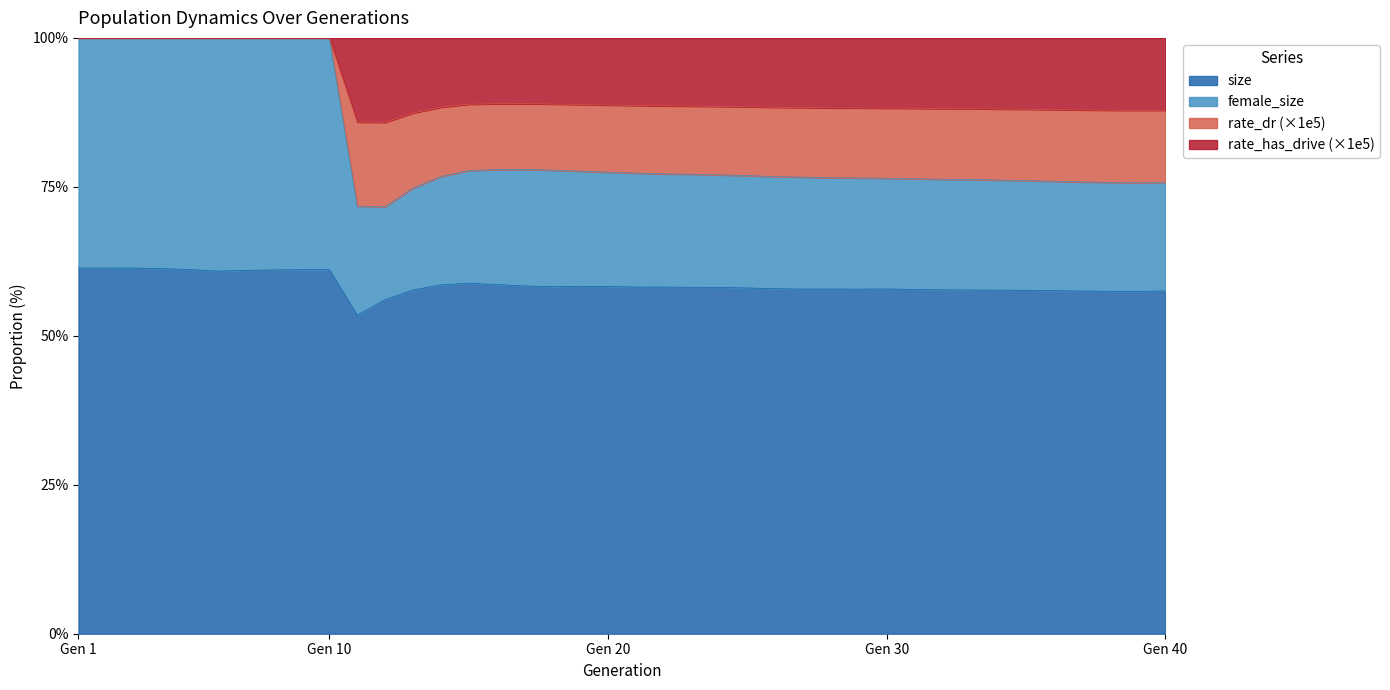

True or false: rate_has_drive and rate_dr intersect in this chart.

False